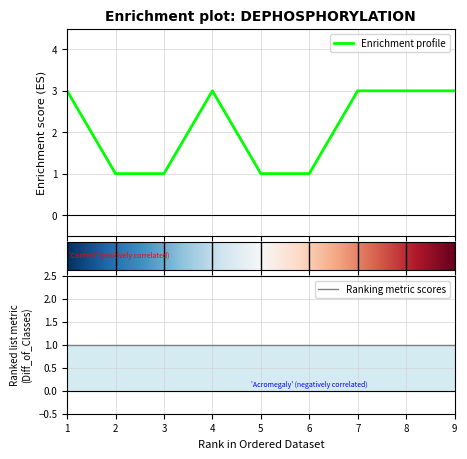

True or false: there are more than 2 points higher than both neighbors.

False